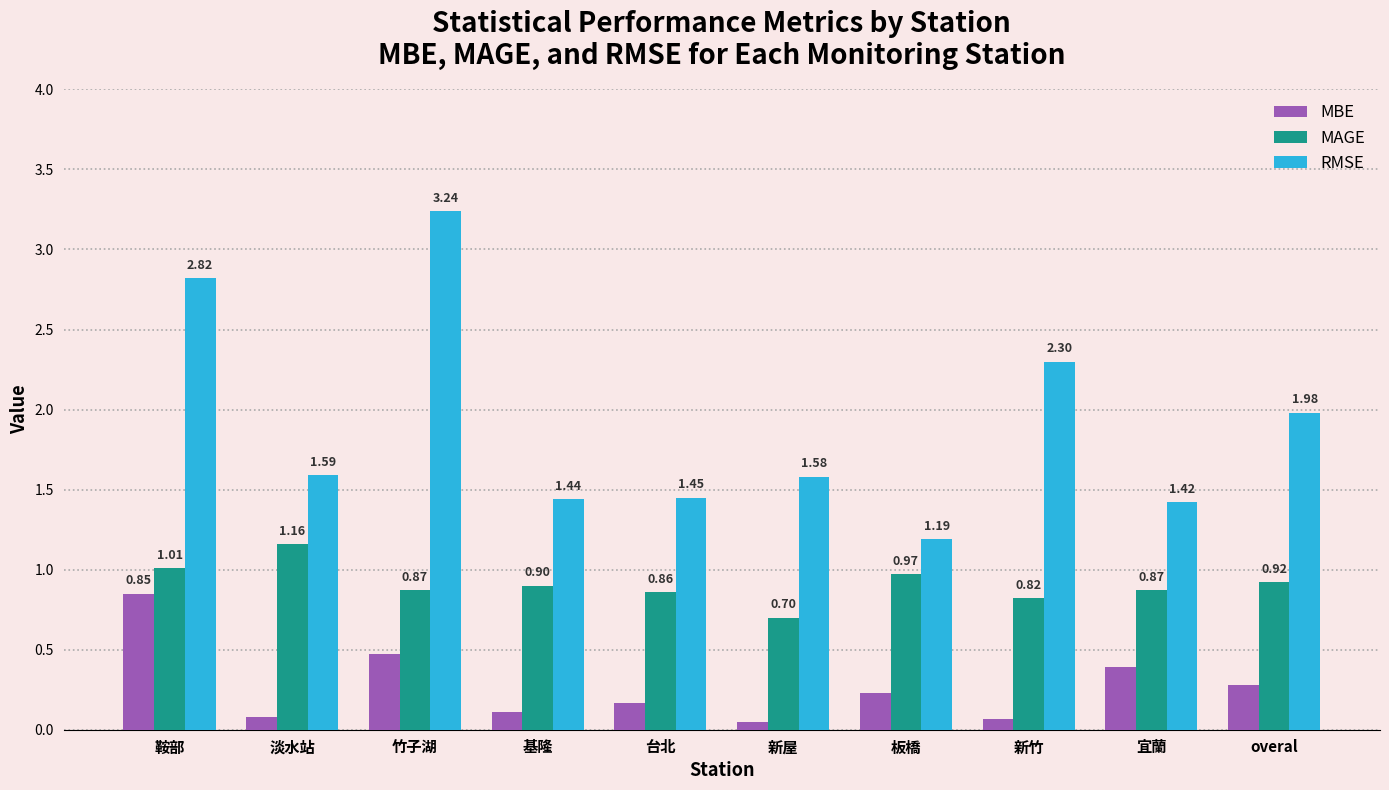

What is the total value across all series at 宜蘭?

2.7